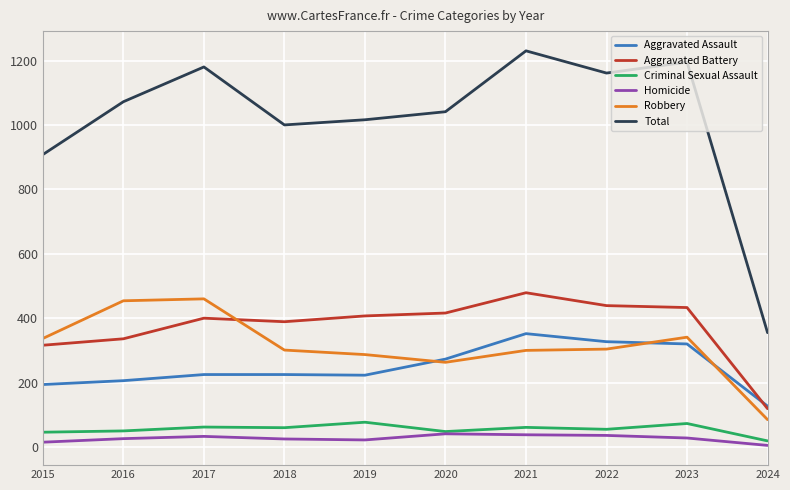

True or false: Total and Aggravated Battery intersect in this chart.

False